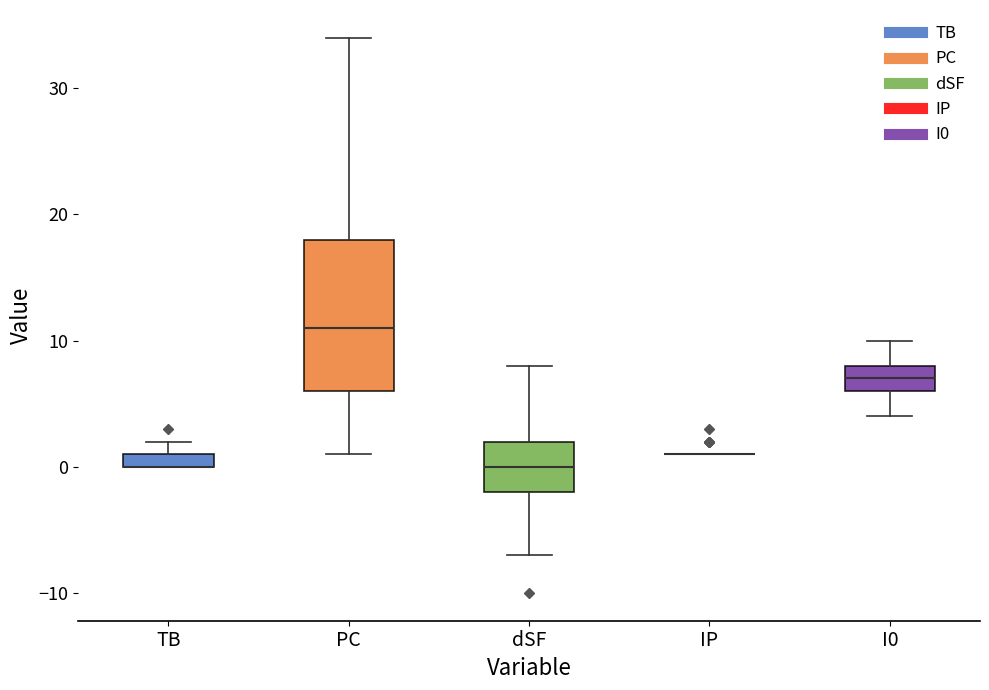

Comparing the boxes themselves (not the whiskers), which one is the tallest?

PC